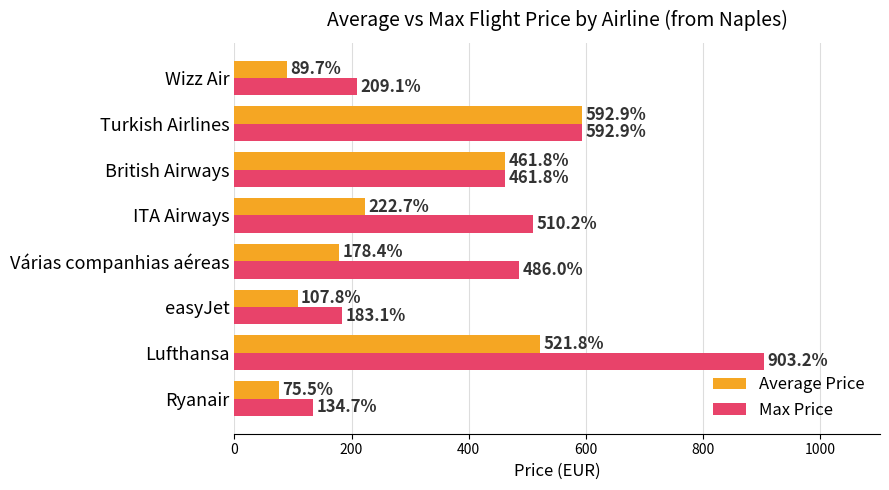

Which series has the largest total across all categories?

Max Price